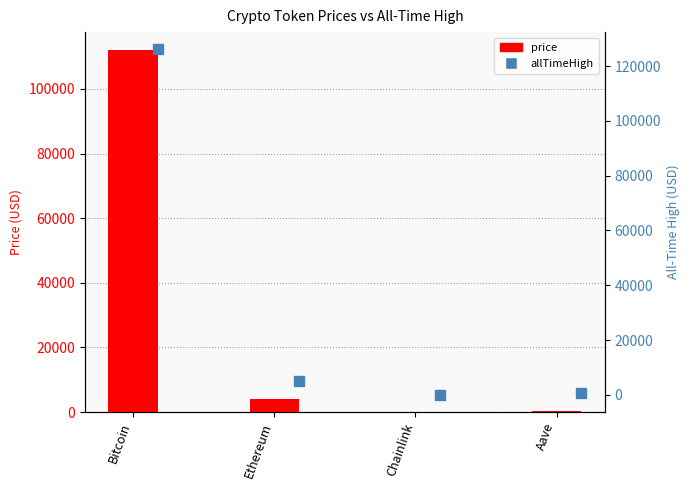

Rank the series by their average value, from lowest to highest.

price, allTimeHigh